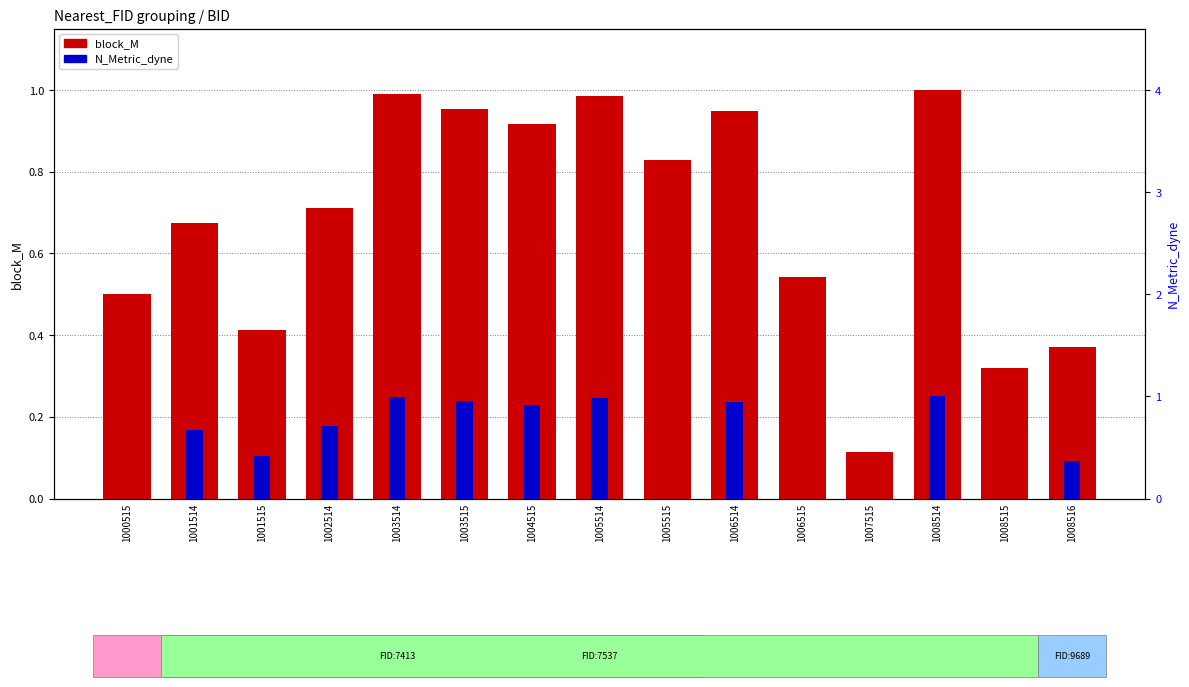

The N_Metric_dyne series shows 0.5 at 1001515. True or false?

False